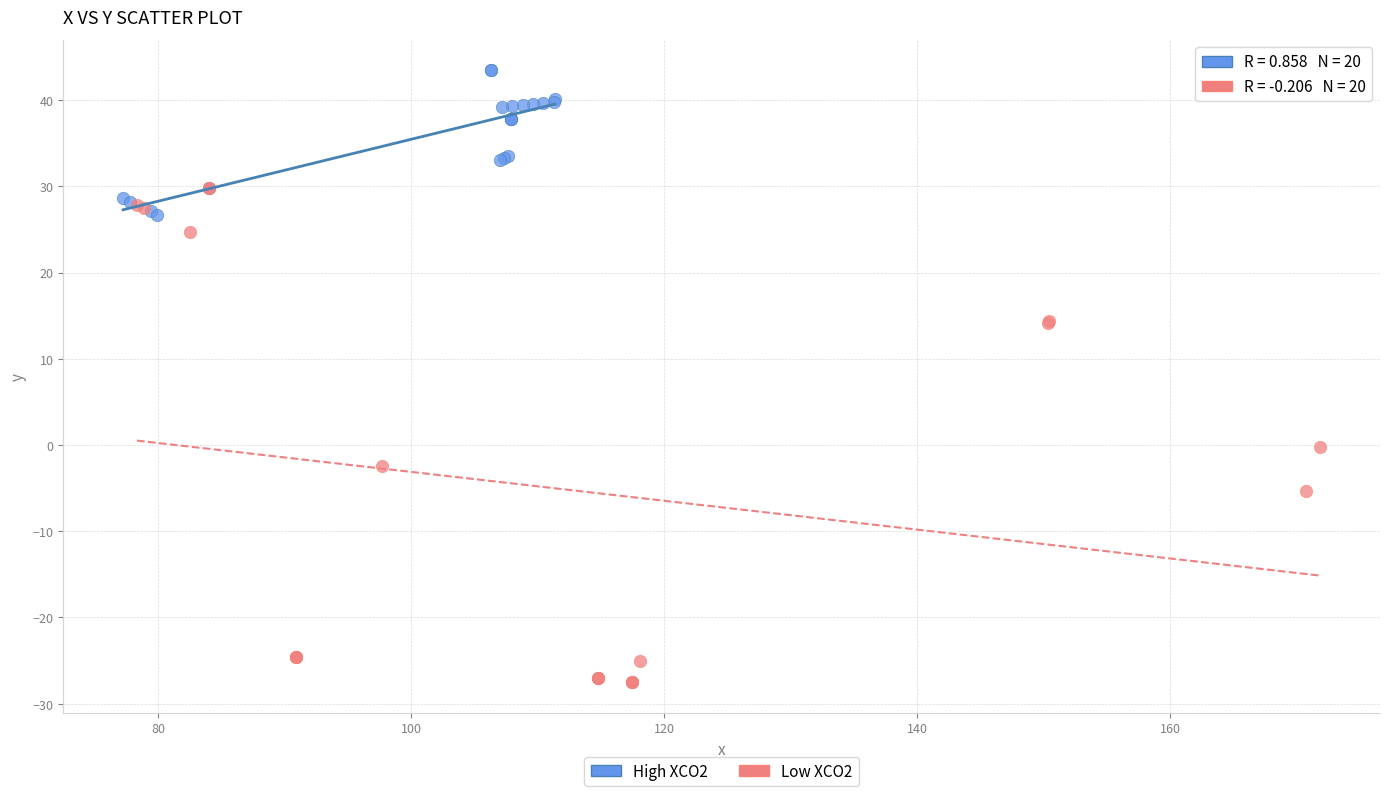

Which series contains the highest Y value?

High XCO2